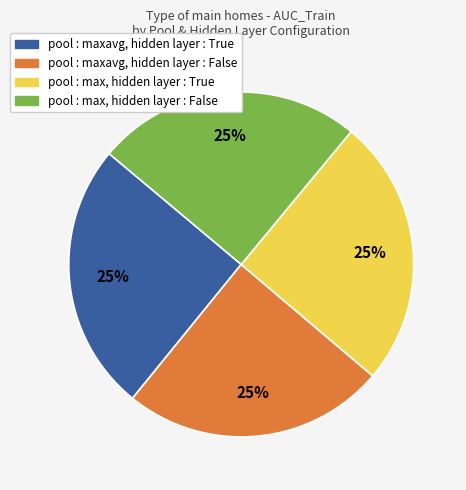

Is there any slice that represents more than half of the pie?

No